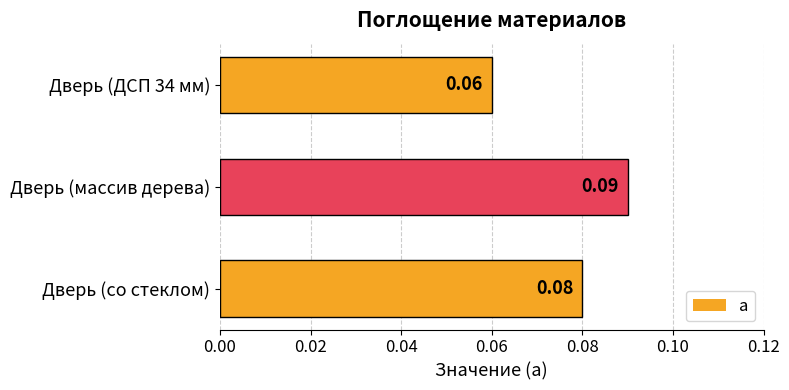

Between Дверь (массив дерева) and Дверь (со стеклом), which is larger?

Дверь (массив дерева)